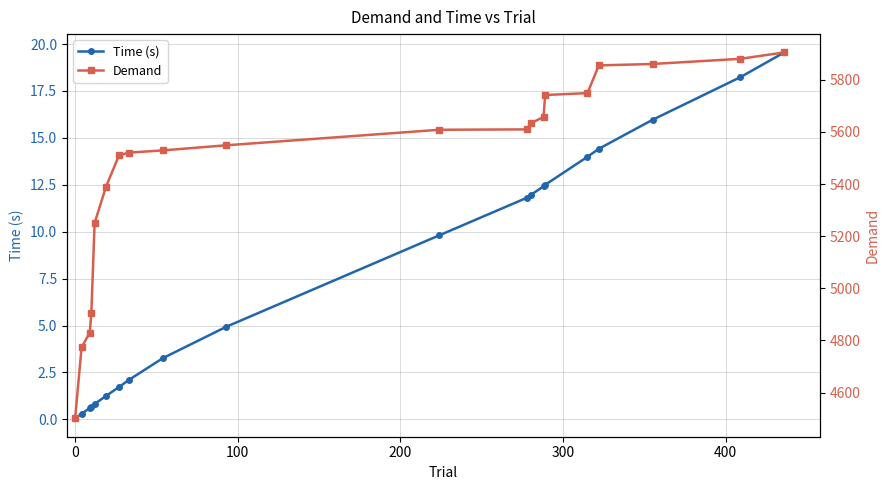

Reading right to left, transcribe all the data shown in this chart.

Time (s): 19.6	18.2	16.0	14.4	14.0	12.5	12.4	11.9	11.8	9.8	4.9	3.3	2.1	1.7	1.3	0.8	0.7	0.6	0.3	0.1
Demand: 5904.7	5880.2	5860.3	5854.9	5748.7	5741.3	5657.3	5632.3	5609.5	5608.0	5548.5	5528.9	5520.4	5510.1	5389.3	5250.5	4906.3	4829.8	4773.8	4501.0